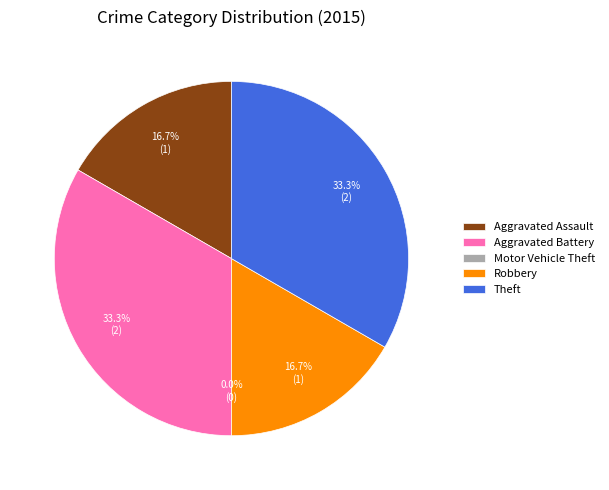

True or false: Aggravated Assault accounts for 29% of the total.

False